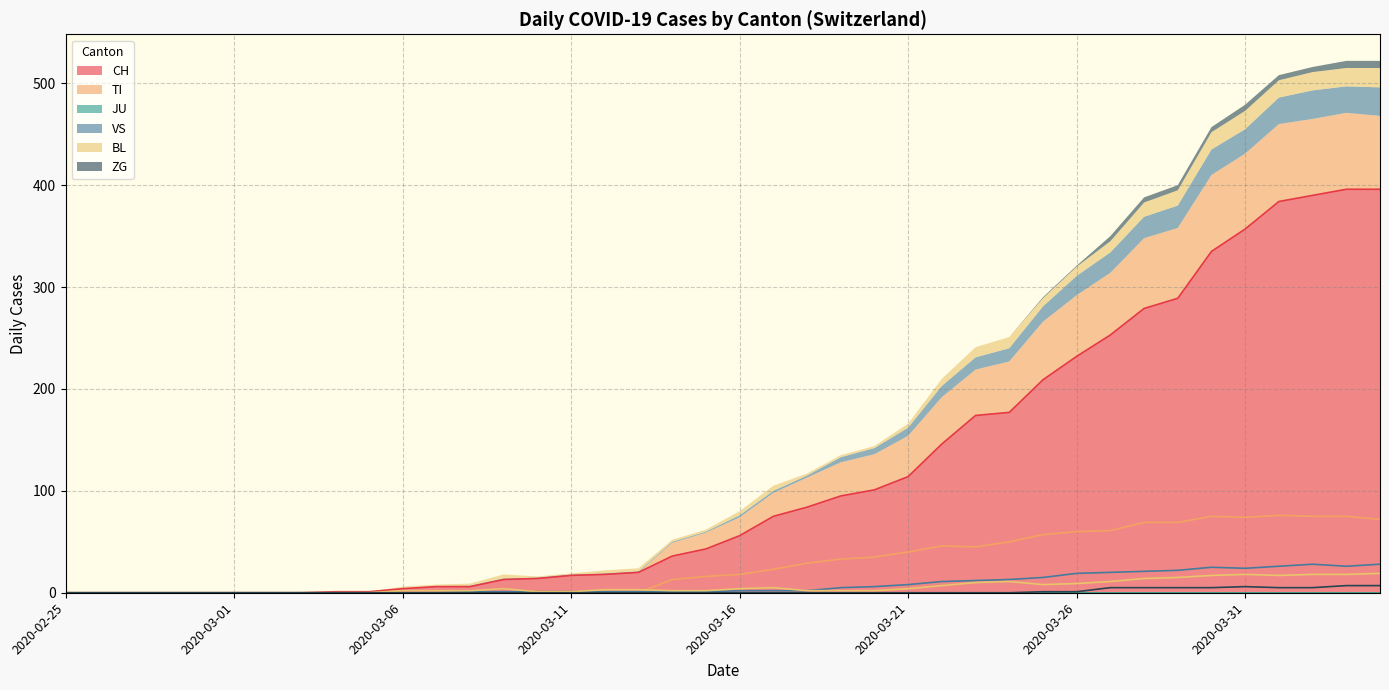

Rank the categories by VS value from lowest to highest.

2020-02-25, 2020-02-26, 2020-02-27, 2020-02-28, 2020-02-29, 2020-03-01, 2020-03-02, 2020-03-03, 2020-03-04, 2020-03-05, 2020-03-06, 2020-03-07, 2020-03-08, 2020-03-09, 2020-03-10, 2020-03-11, 2020-03-12, 2020-03-13, 2020-03-14, 2020-03-15, 2020-03-16, 2020-03-17, 2020-03-18, 2020-03-19, 2020-03-20, 2020-03-21, 2020-03-22, 2020-03-23, 2020-03-24, 2020-03-25, 2020-03-26, 2020-03-27, 2020-03-28, 2020-03-29, 2020-03-31, 2020-03-30, 2020-04-01, 2020-04-03, 2020-04-02, 2020-04-04